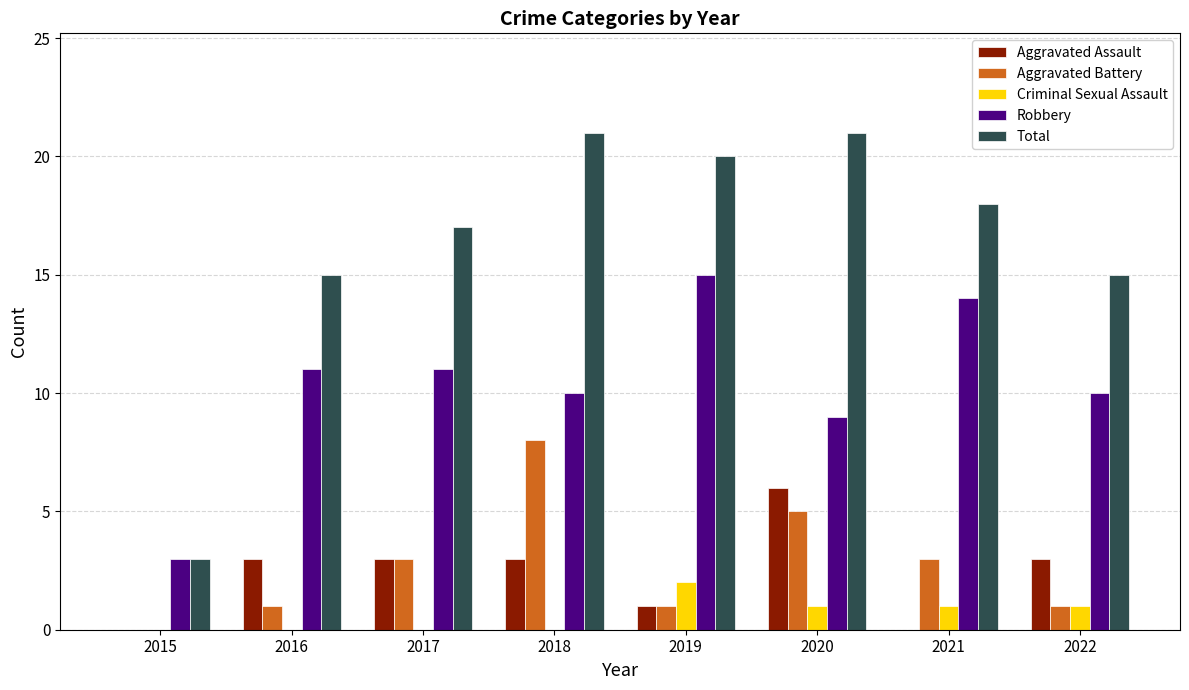

Read the Aggravated Battery value at 2021.

3